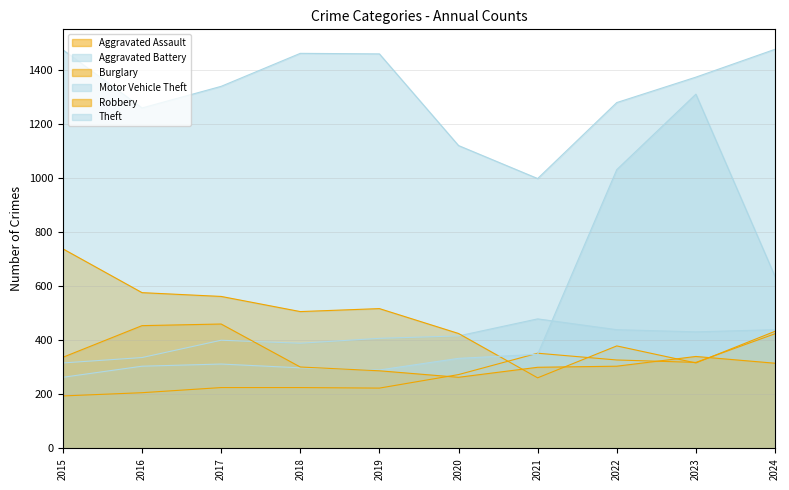

How many values in the Aggravated Assault series exceed 273?

4